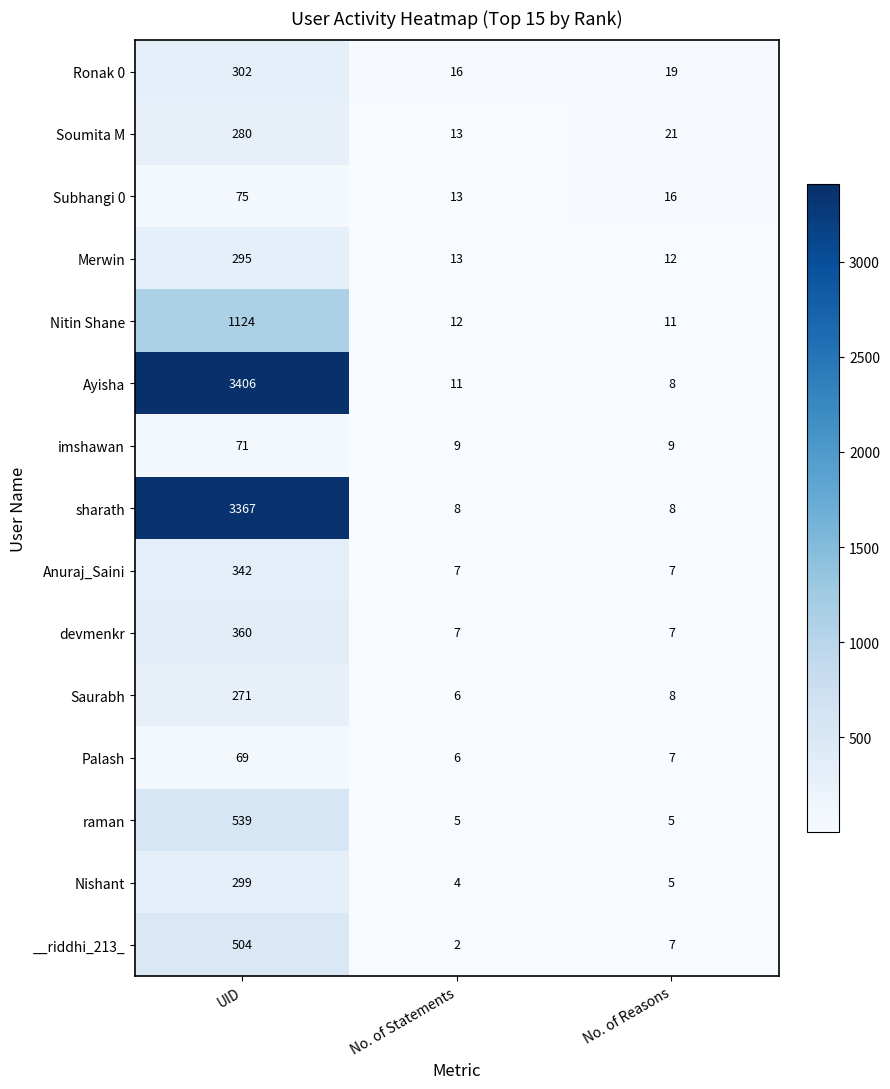

The value of Ayisha at No. of Statements is 18. True or false?

False